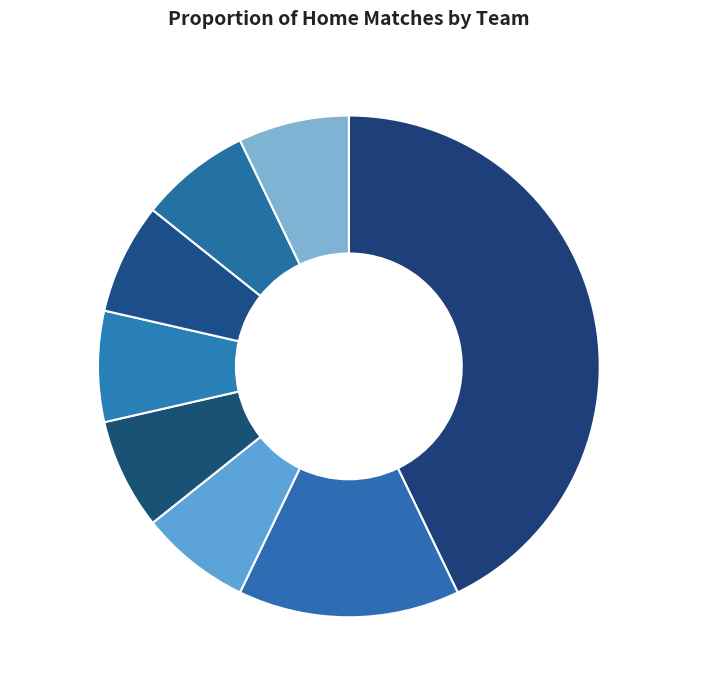

Do Bologna and Torino together represent more than half of the pie?

No